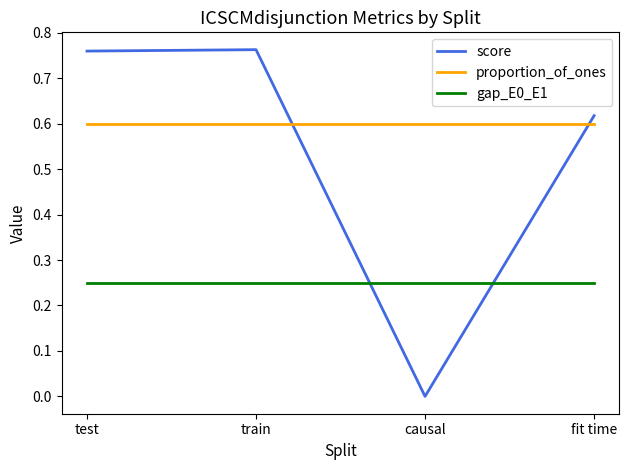

What position from the left is train?

2